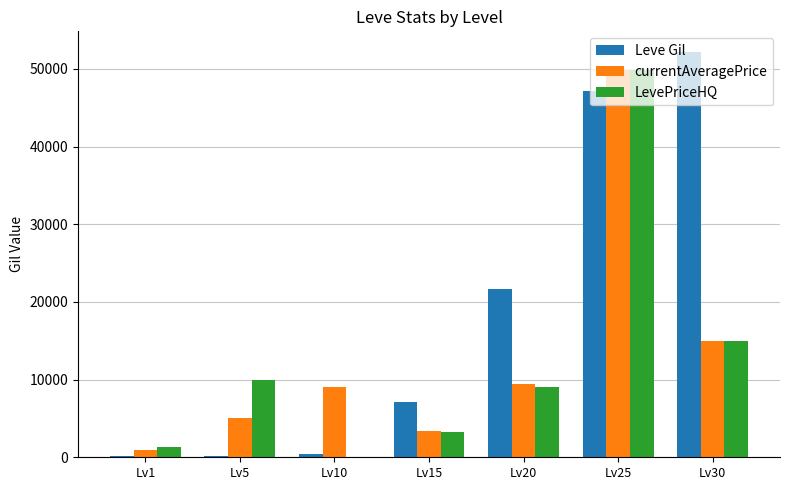

The value of LevePriceHQ at Lv30 is 5151. True or false?

False